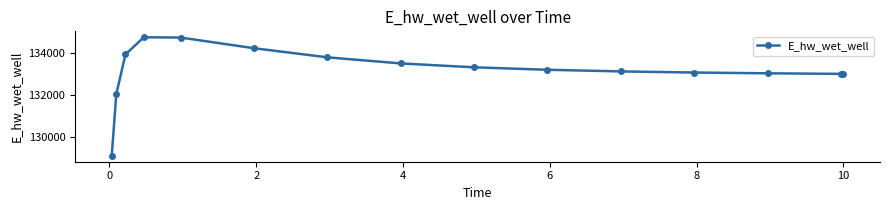

What is the value of the 2nd point from the left?

132069.3